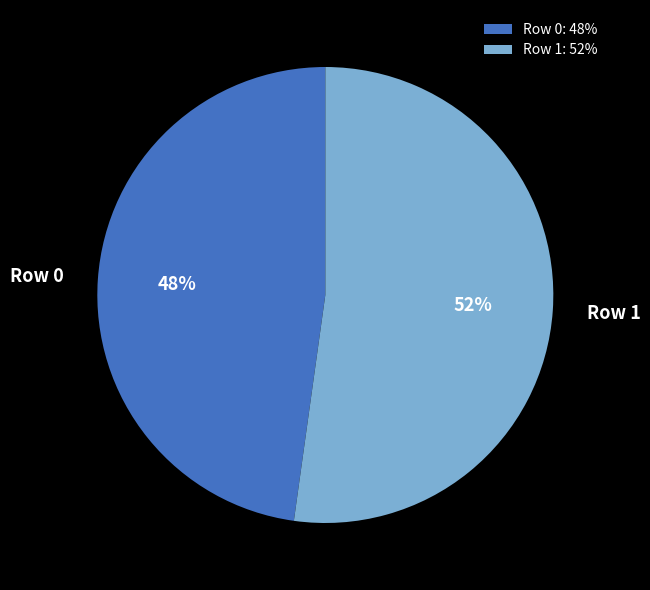

Combined, do Row 1 and Row 0 account for over 50%?

Yes